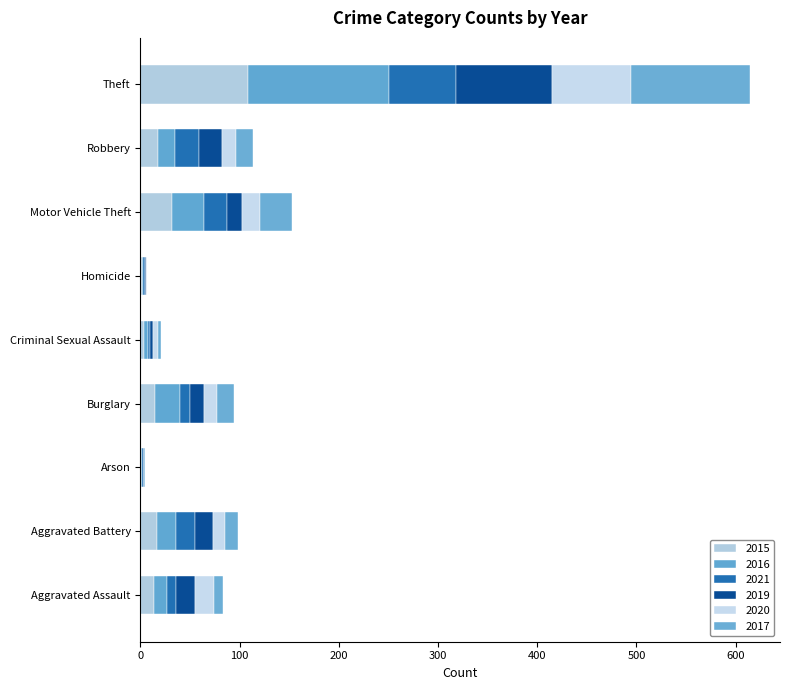

True or false: 2017 has a value of 4 at Burglary.

False